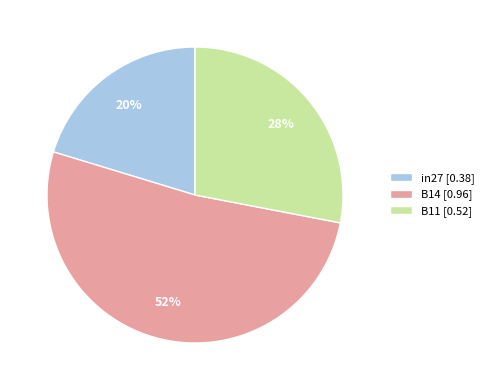

What percentage is the B11 slice, to the nearest percent?

28%